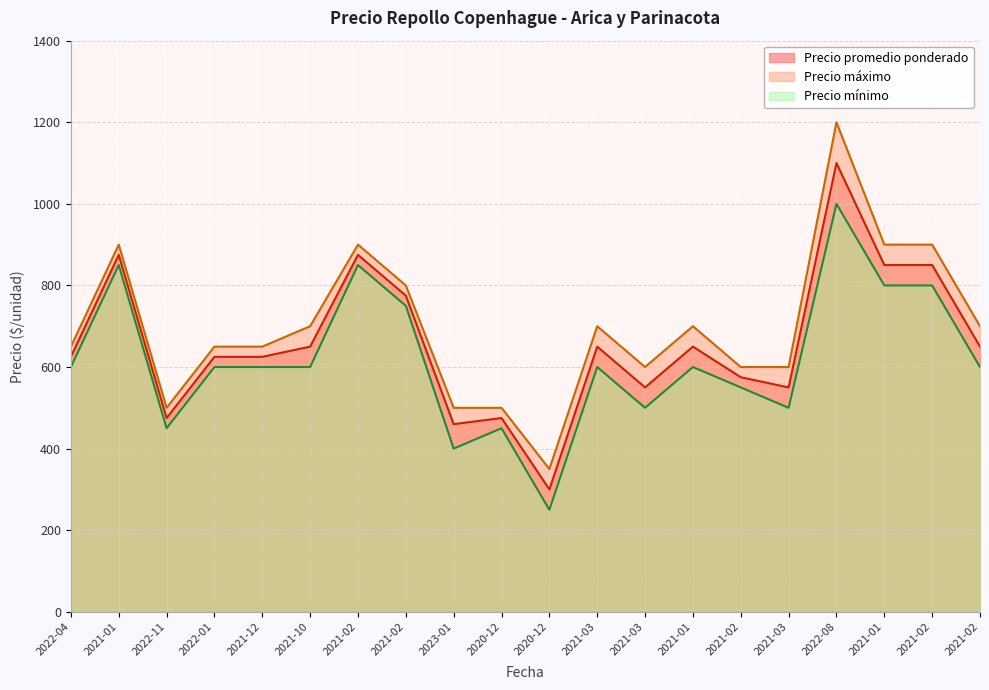

What is the difference between the second highest and minimum values in the Precio promedio ponderado series?

575